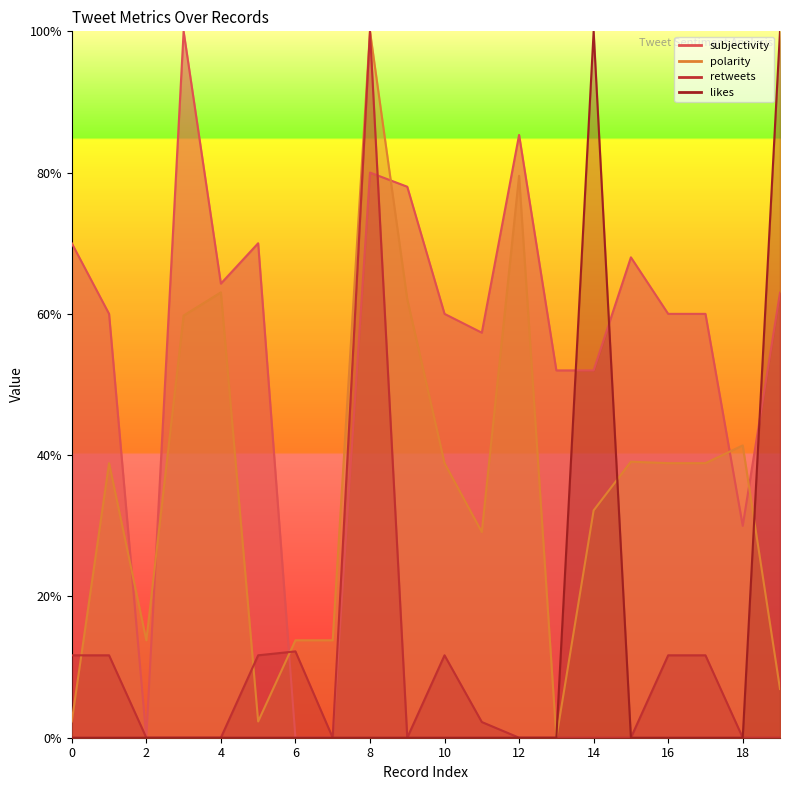

True or false: likes and retweets intersect in this chart.

False